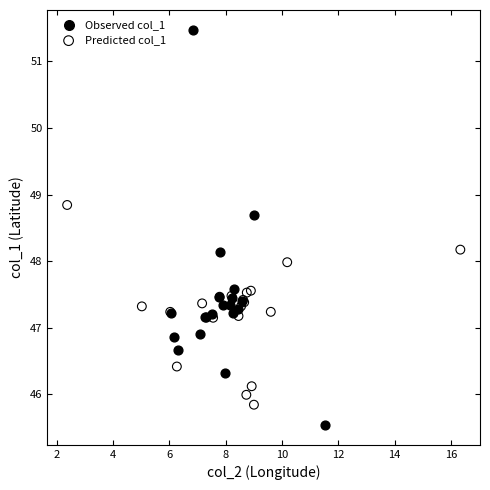

Which series has the widest spread of Y values?

Observed col_1